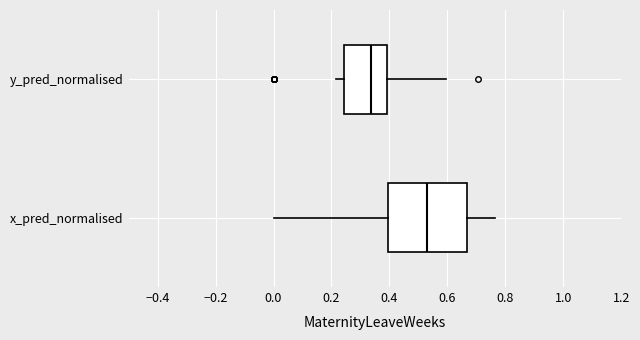

Which box has the furthest to the left median line?

y_pred_normalised